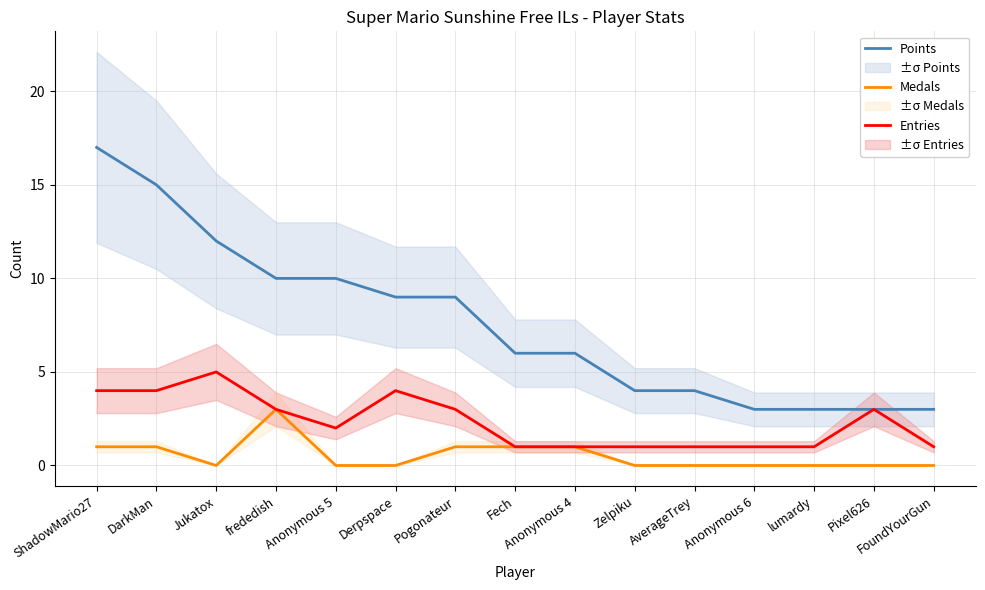

At which label is Medals closest to 1?

ShadowMario27